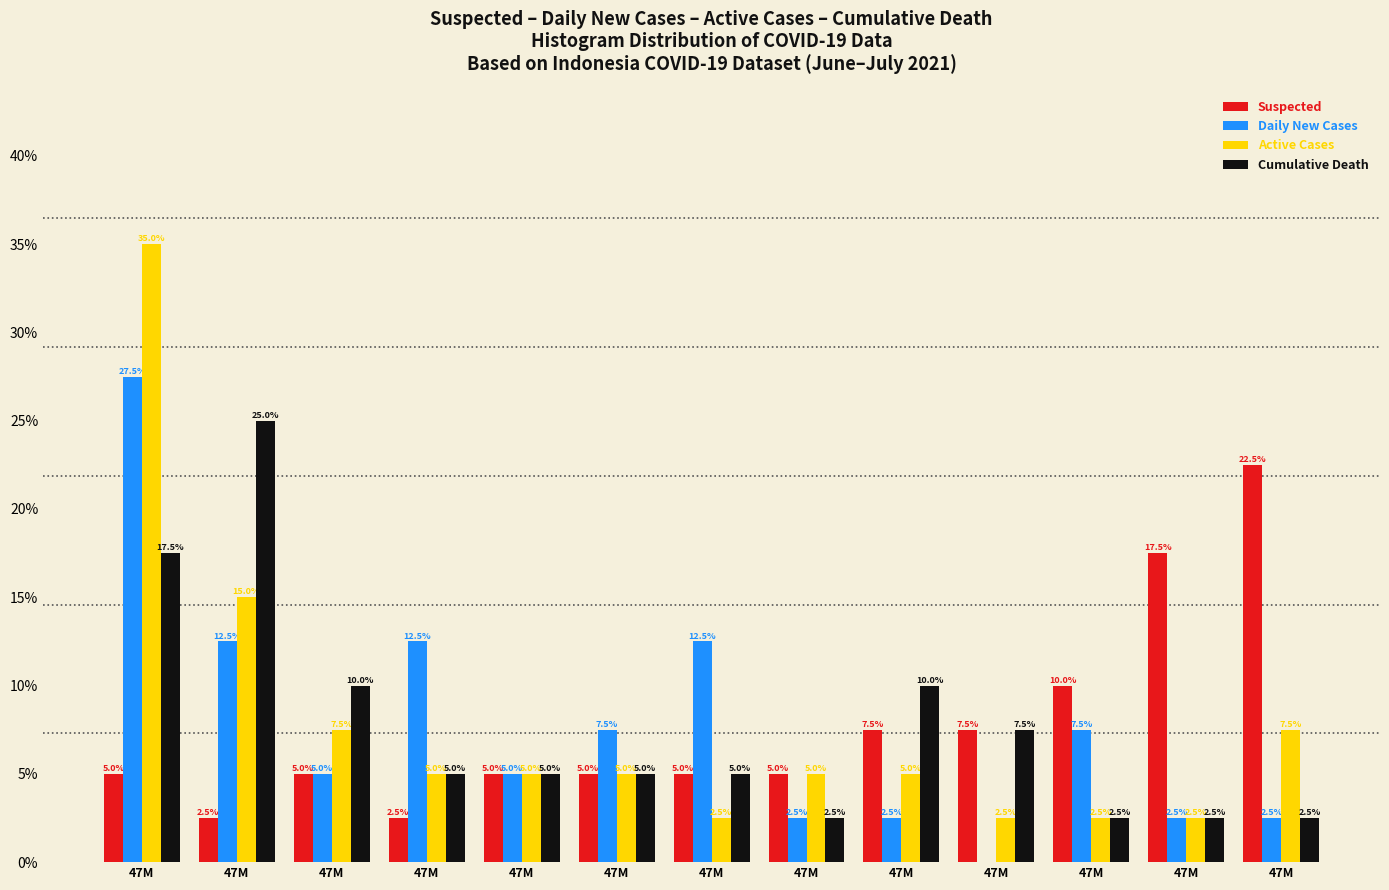

Are the bars grouped side by side (vs. stacked)?

Yes